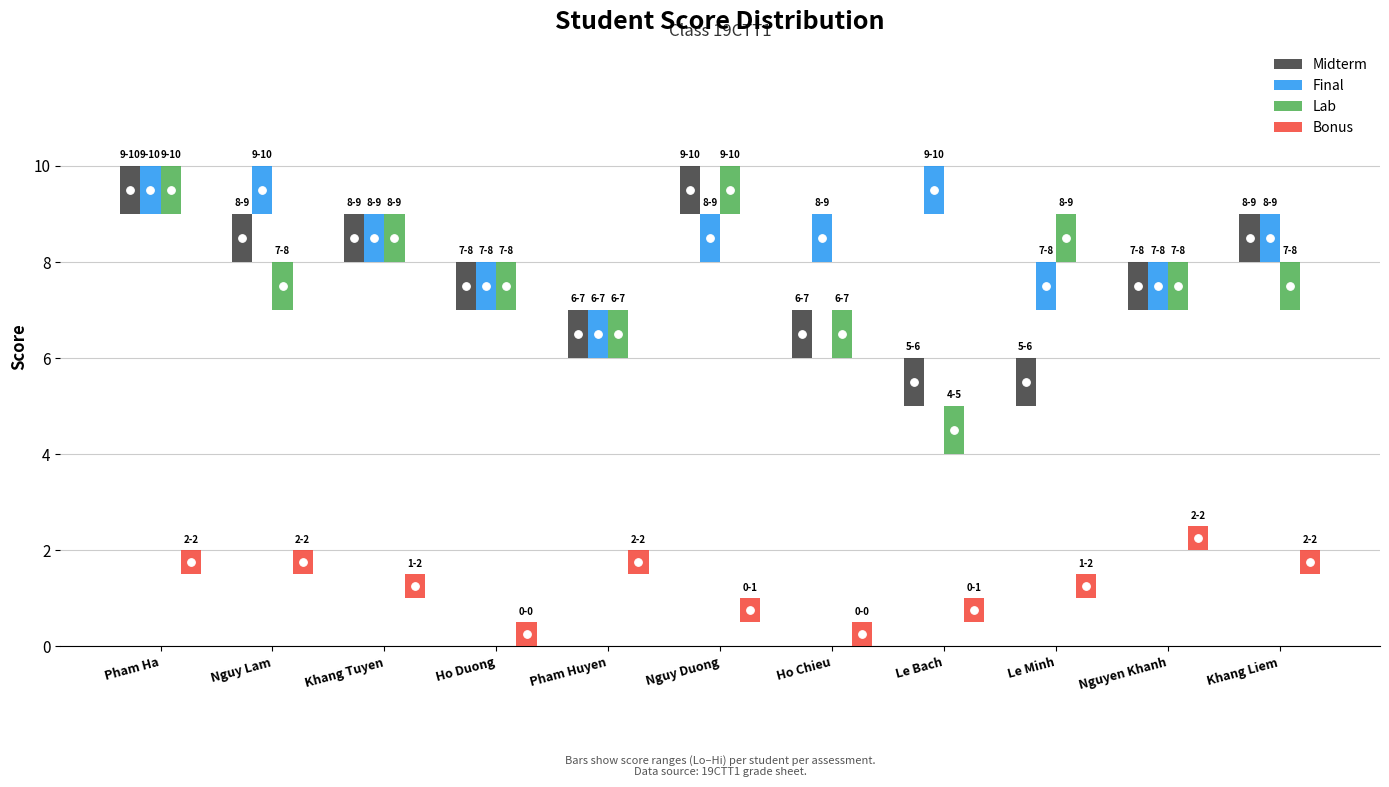

Which series contains the highest Y value?

Midterm